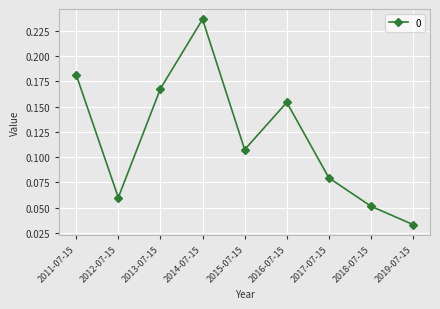

True or false: the data shows 0.3 at 2016-07-15.

False